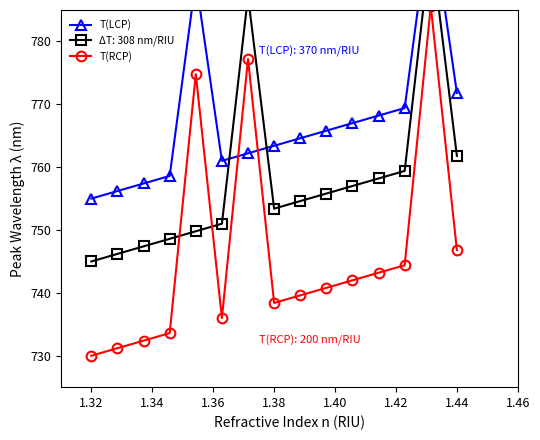

Is this an area chart (filled region under the line)?

No